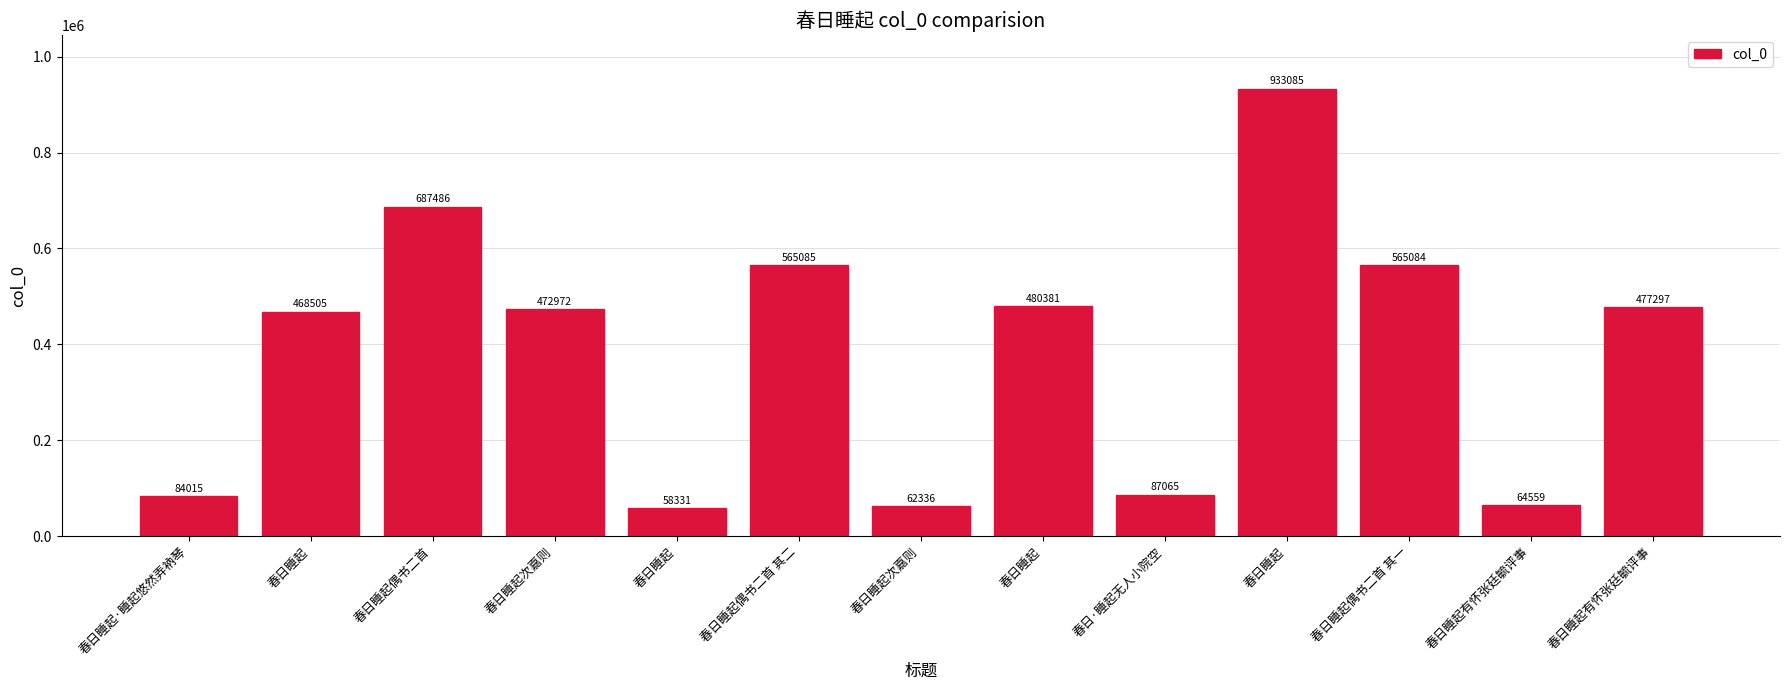

The value at 春日睡起 is 933085. True or false?

True